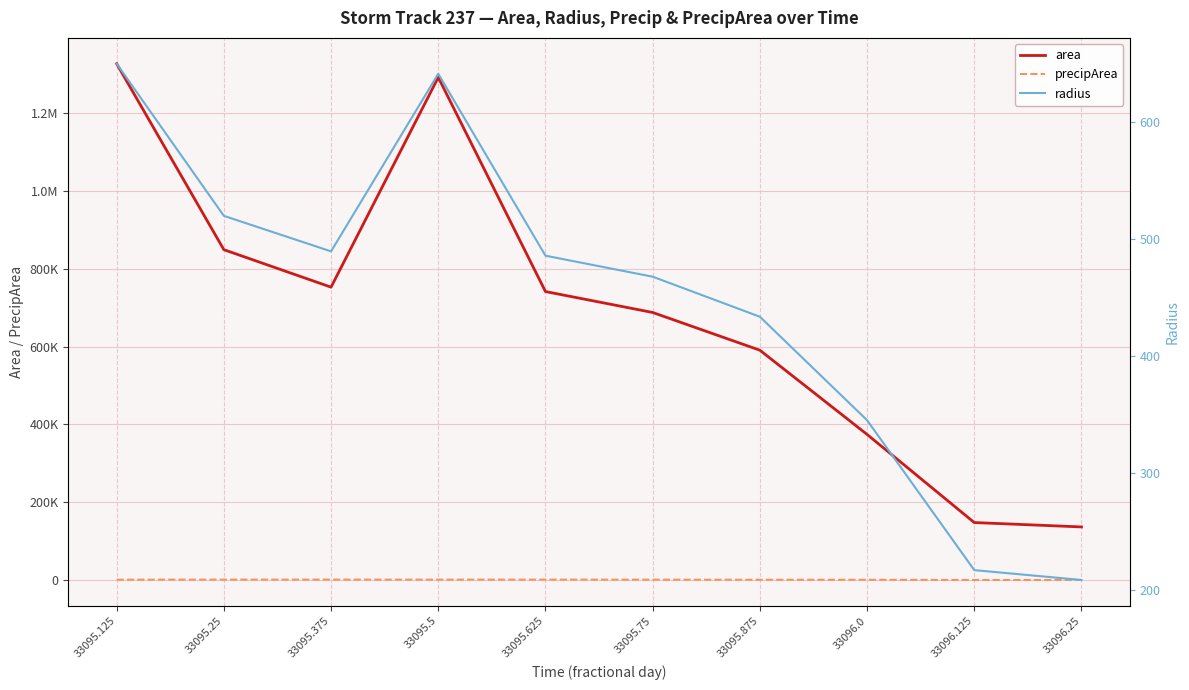

True or false: precipArea and radius intersect in this chart.

False